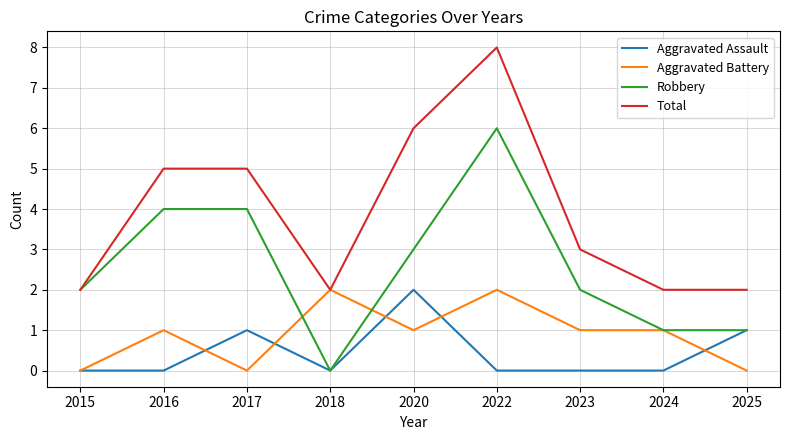

What is the total value across all series at 2017?

10